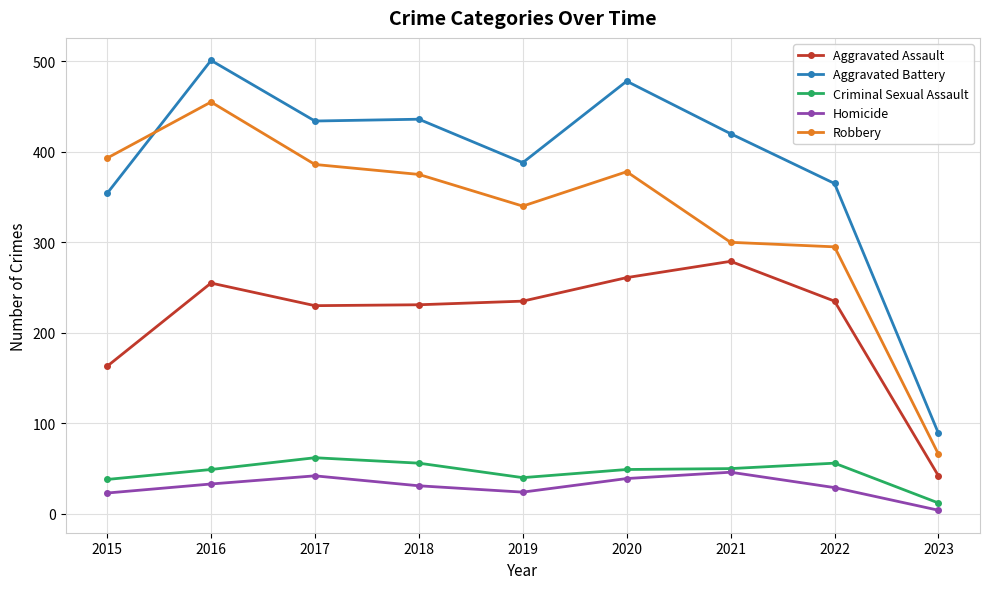

Rank the series by their maximum value, from highest to lowest.

Aggravated Battery, Robbery, Aggravated Assault, Criminal Sexual Assault, Homicide